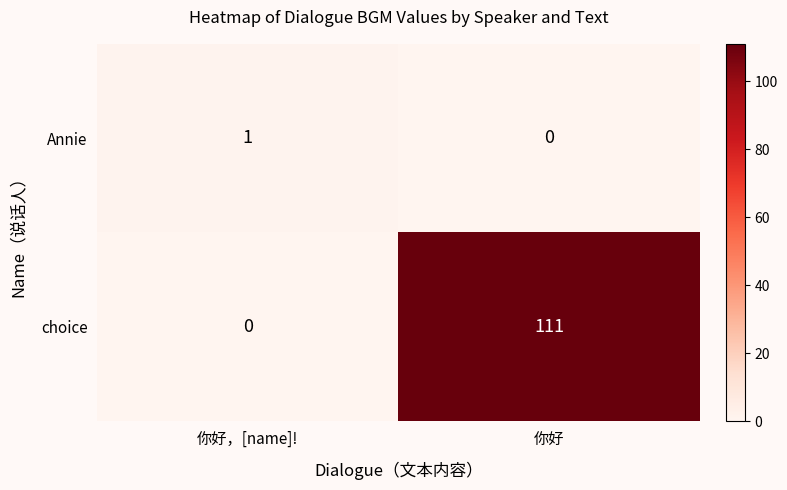

Which series changed the most between 你好，[name]! and 你好?

choice